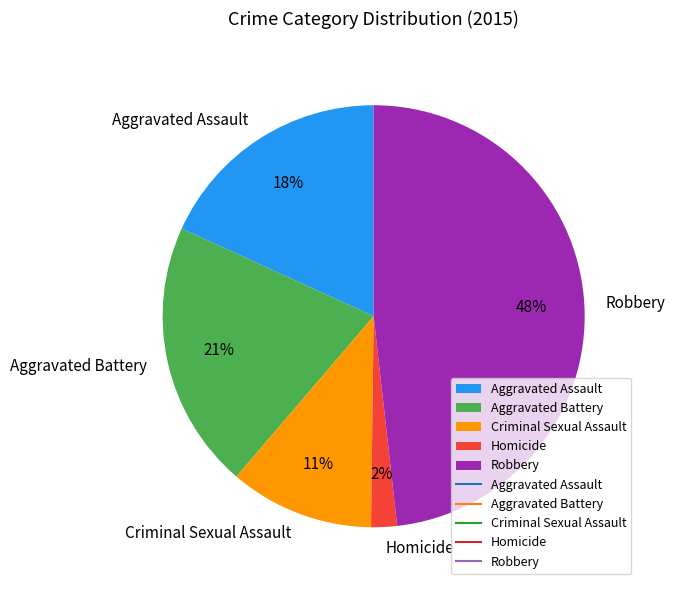

Is the sum of Criminal Sexual Assault and Aggravated Assault greater than half?

No